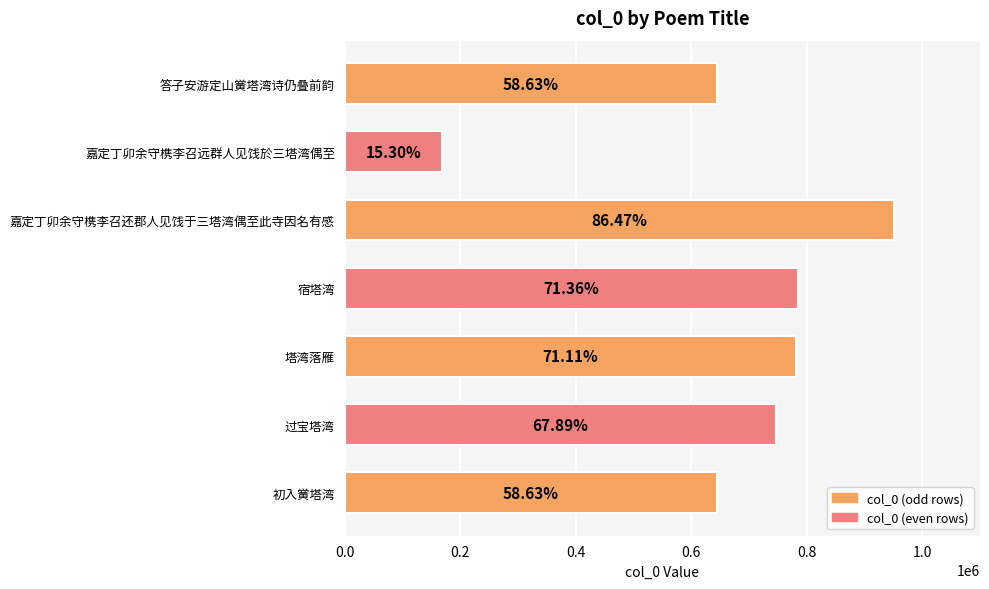

Are the bars horizontal?

Yes